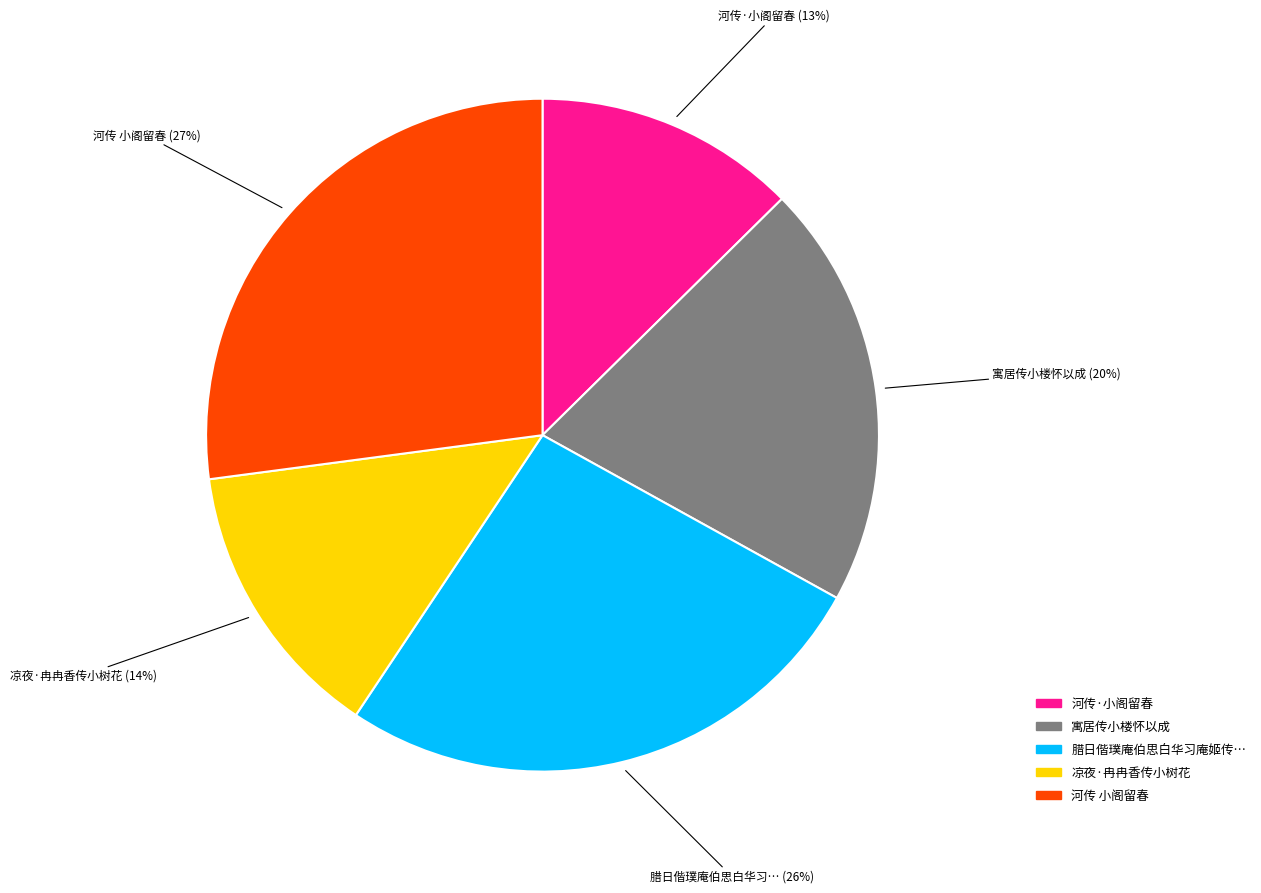

Does any single category account for the majority?

No